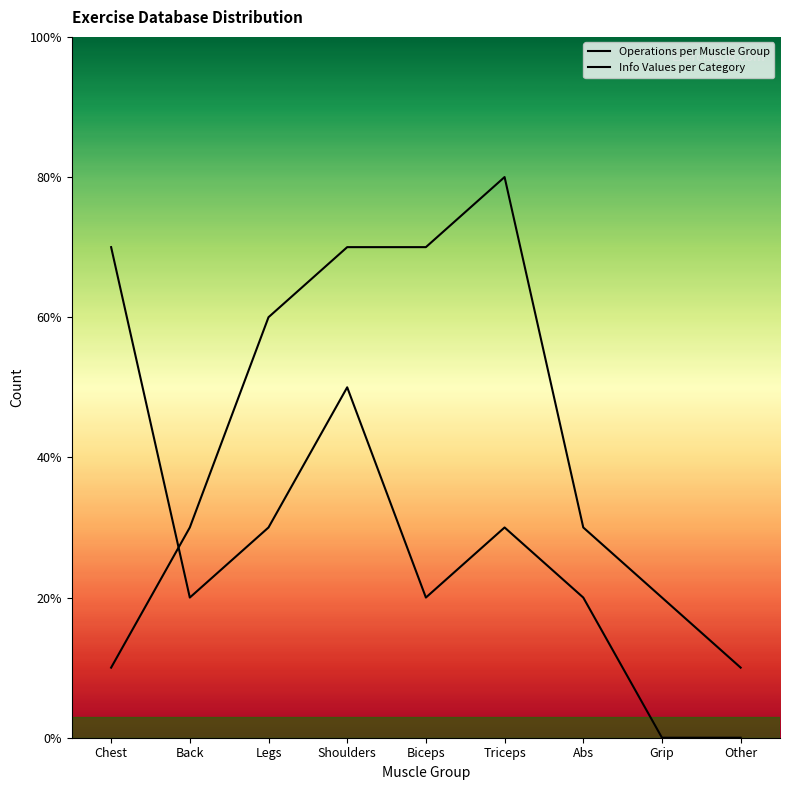

How many data points in Operations per Muscle Group are above 3?

4